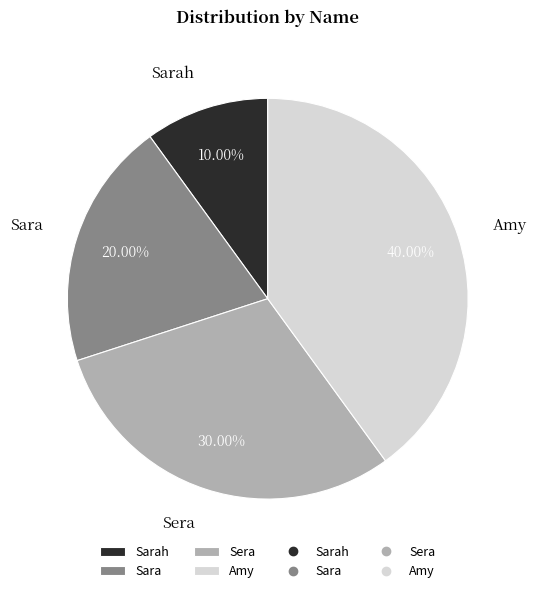

What is the largest slice in the pie chart?

Amy